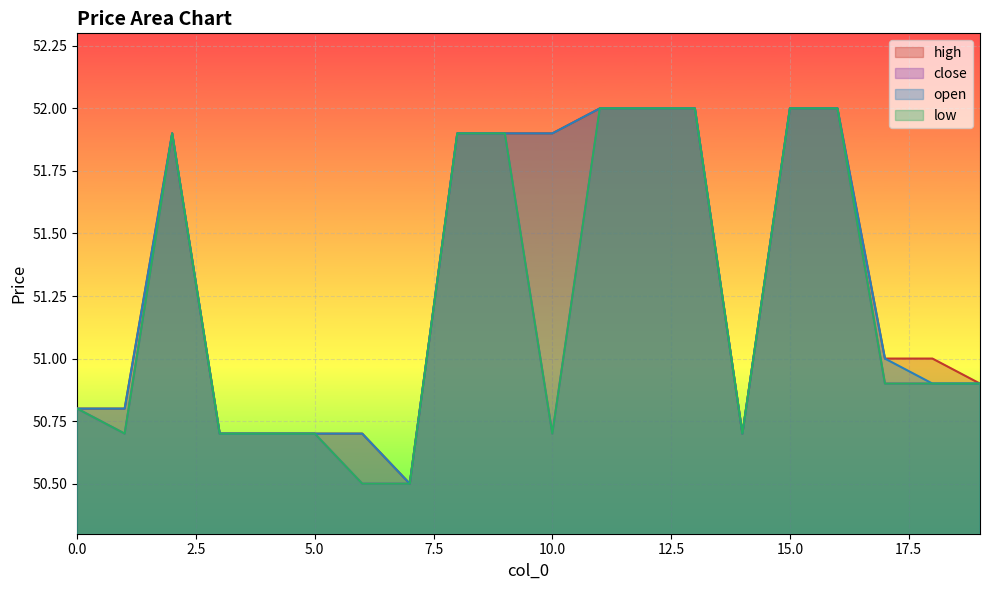

Is it true that low equals 51.9 at 2?

True